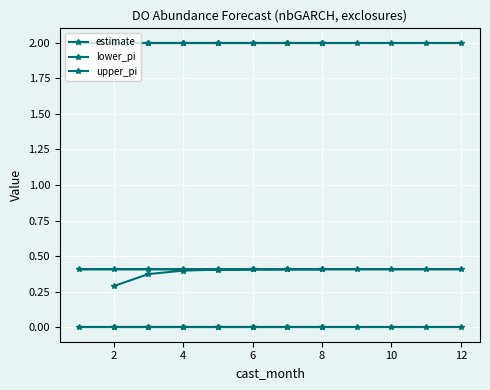

True or false: estimate and lower_pi intersect in this chart.

False